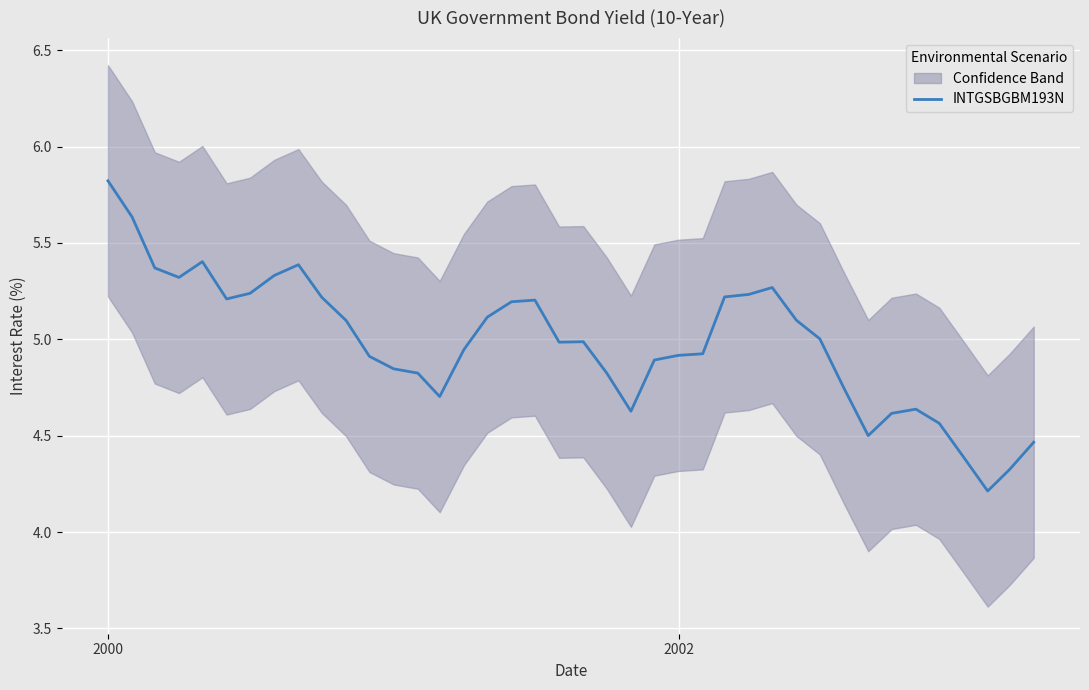

Which category has the highest value in the INTGSBGBM193N series?

2000